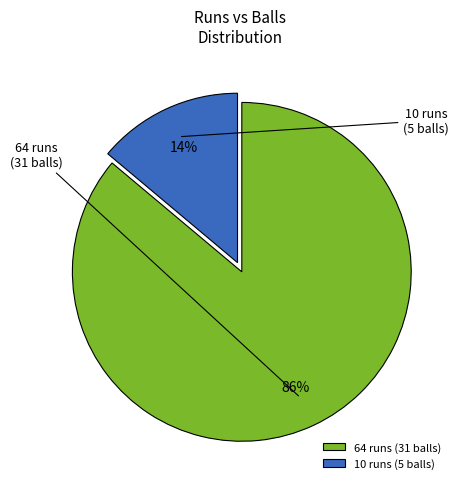

To the nearest percent, what is the average slice percentage?

50%